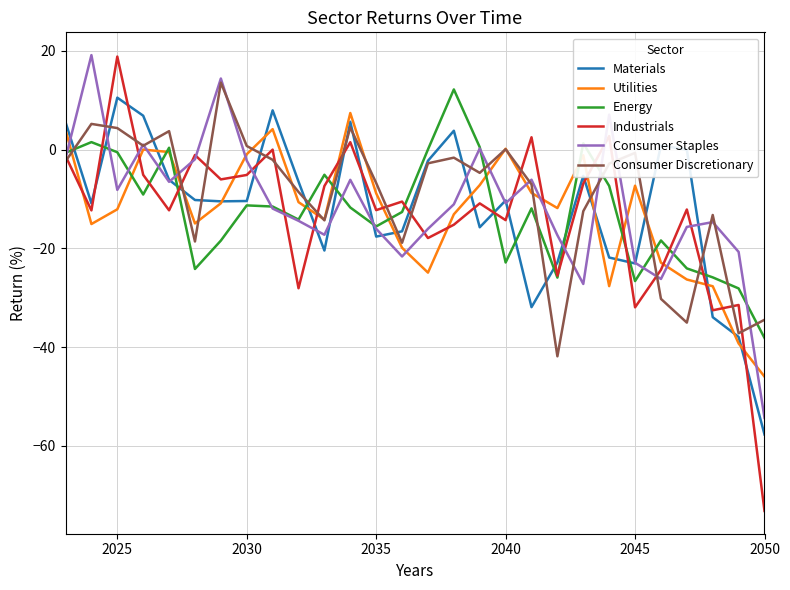

True or false: Industrials and Utilities cross at least once.

True